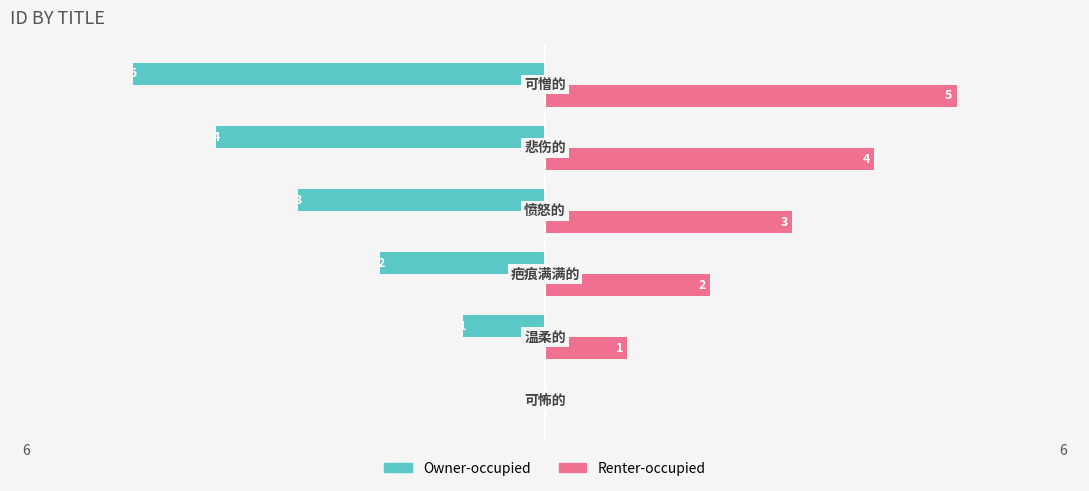

Which series has the largest total across all categories?

Renter-occupied